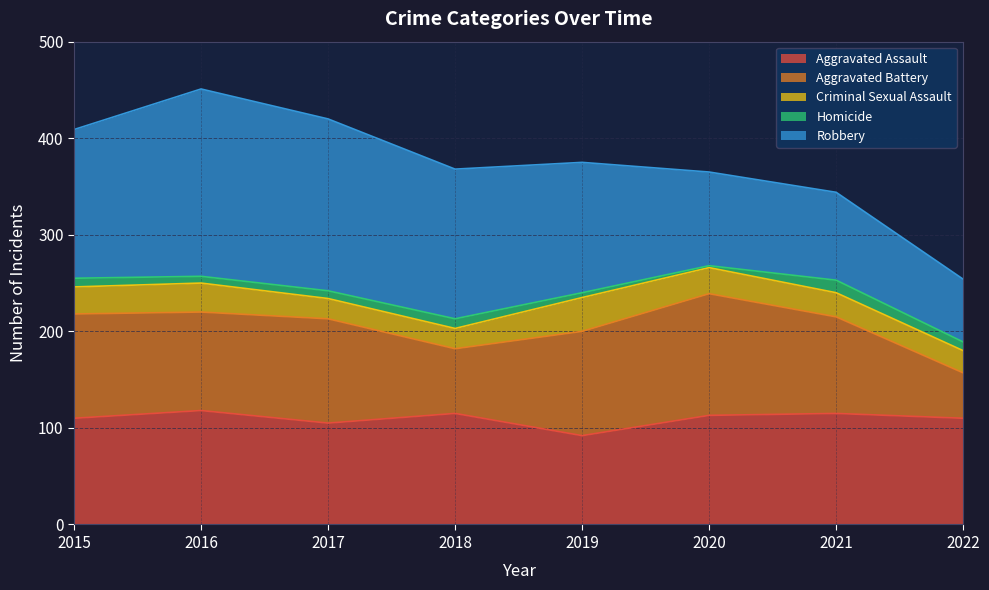

True or false: Aggravated Battery and Homicide intersect in this chart.

False